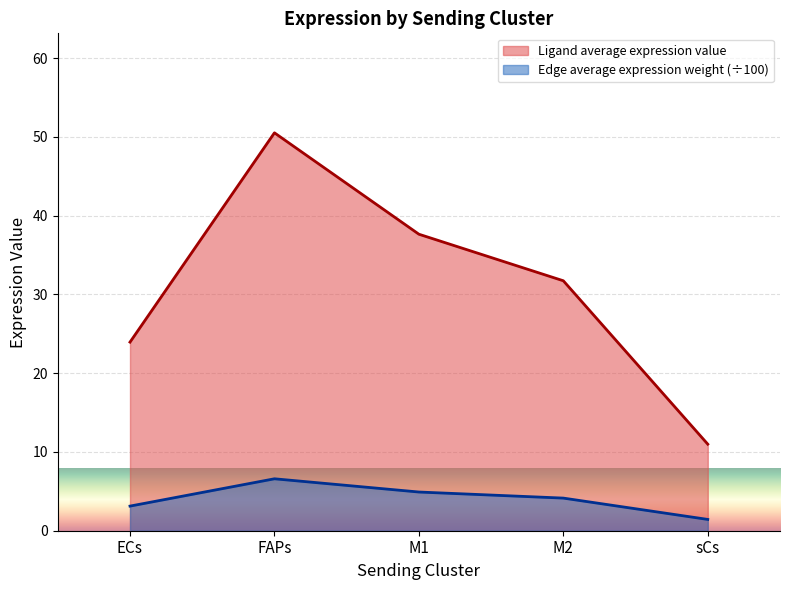

At which label does Edge average expression weight first exceed 4?

FAPs